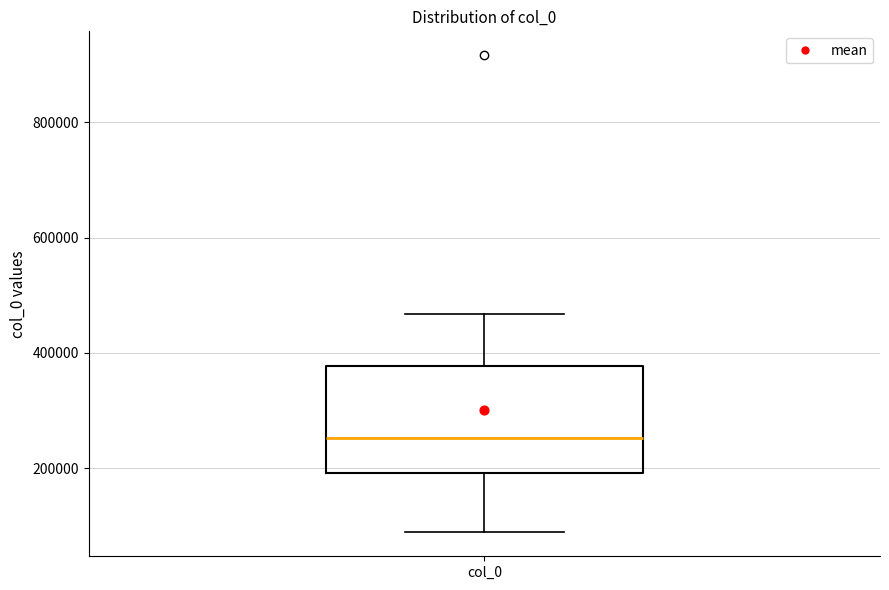

Read this box plot against the y-axis: the position of the median line, the range covered by the box, and the ends of both whiskers. The values are not printed on the chart, so give them approximately, as read against the axis.

median 260000, box 200000 to 380000, whiskers 80000 to 460000